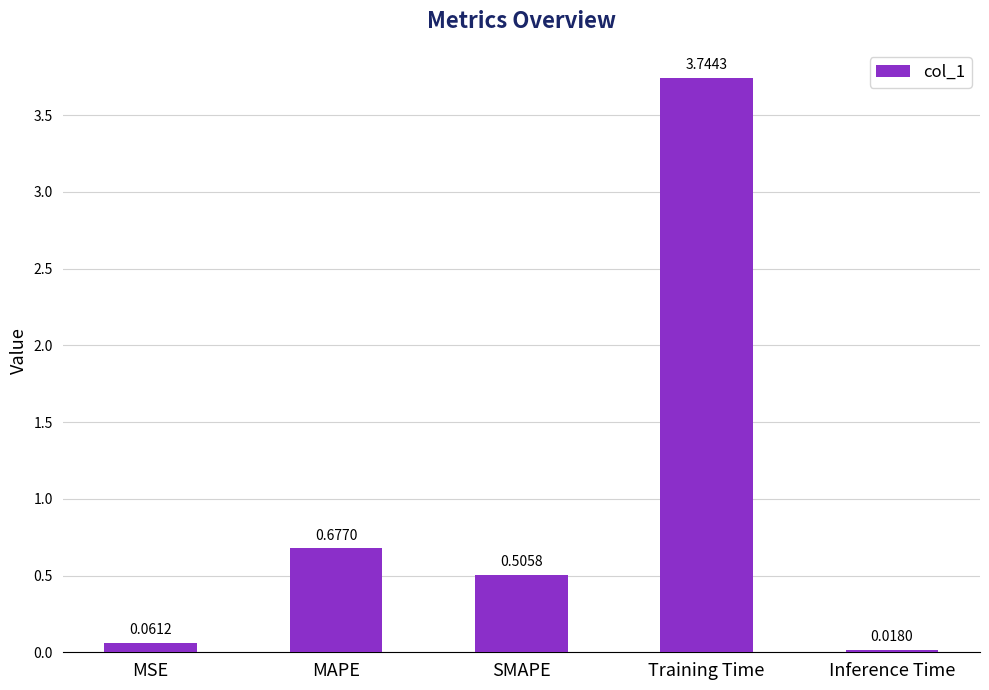

The chart shows a value of 5.1 at Training Time. True or false?

False